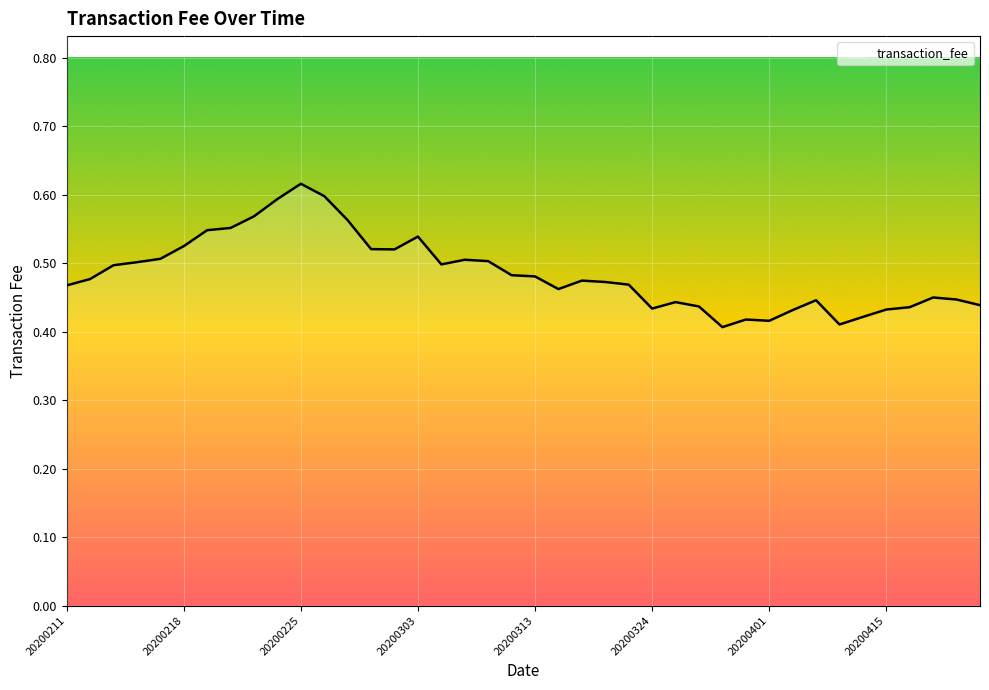

How many lines are shown in the chart?

1